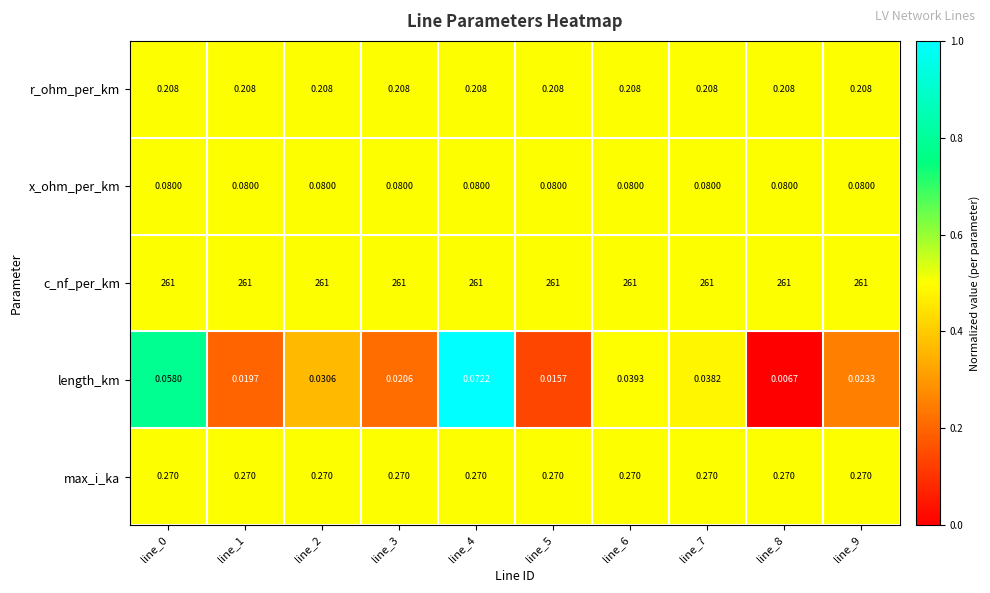

How many categories are shown in the chart?

10